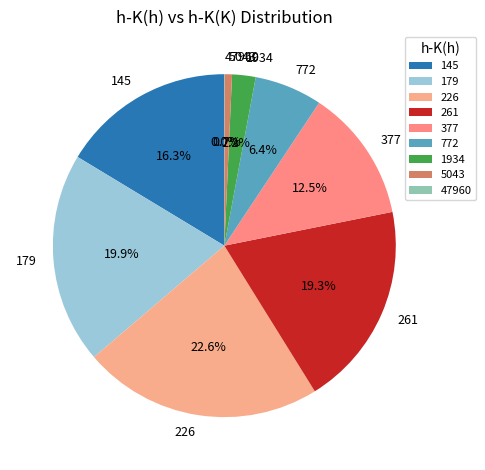

What is the largest slice in the pie chart?

226